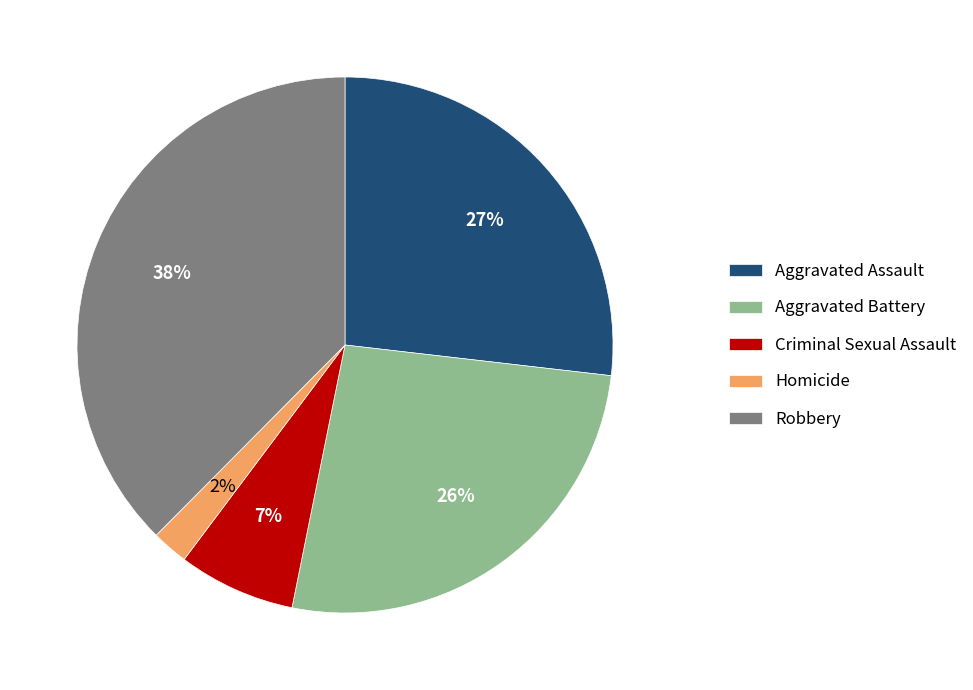

How many segments does this pie chart have?

5